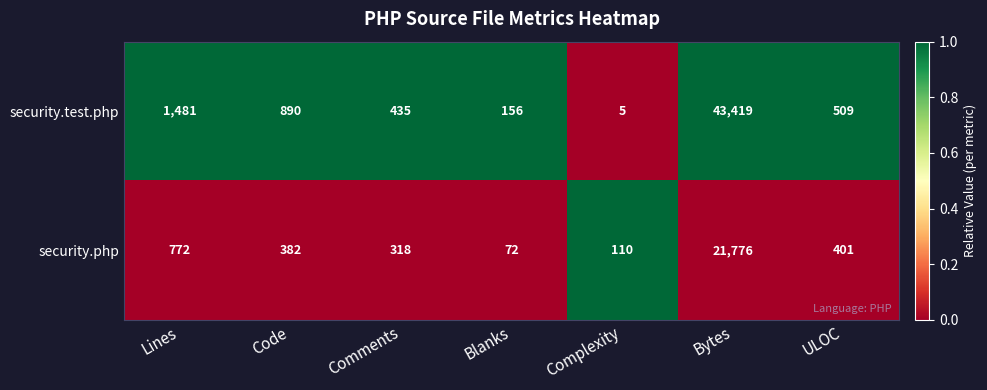

What value does the security.php series have at Complexity, to the nearest 50?

100